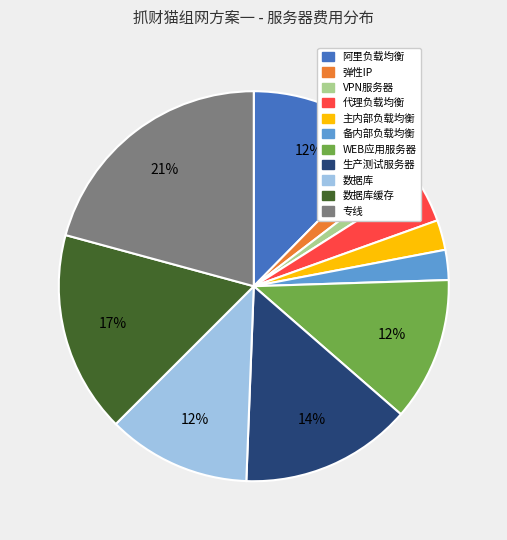

Does any single category account for the majority?

No